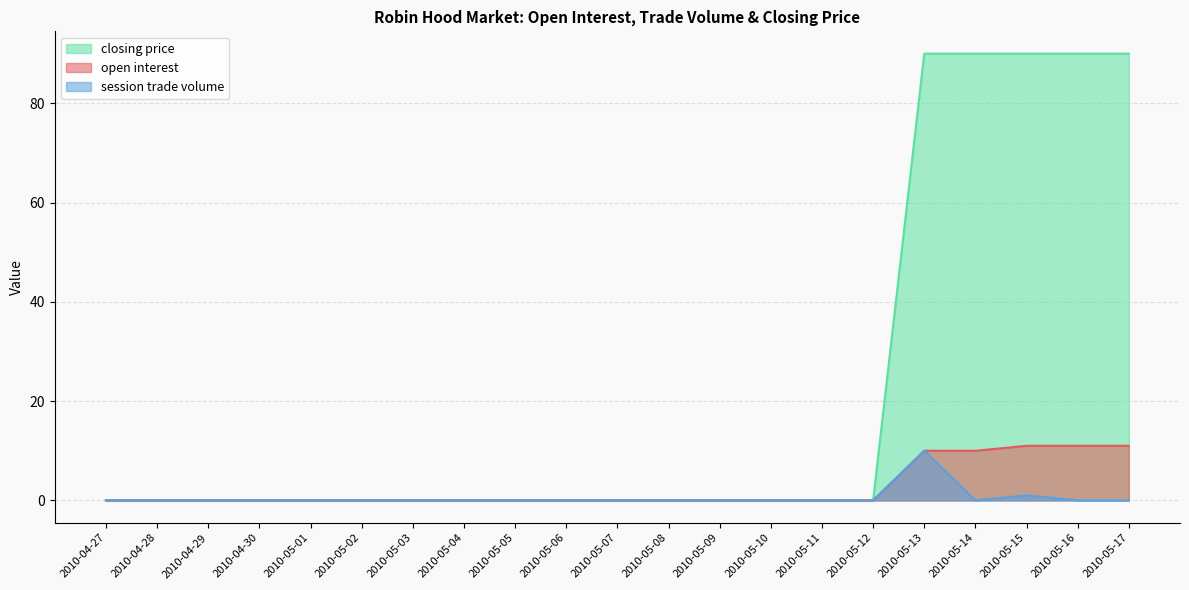

Which series has the widest spread of values?

closing price